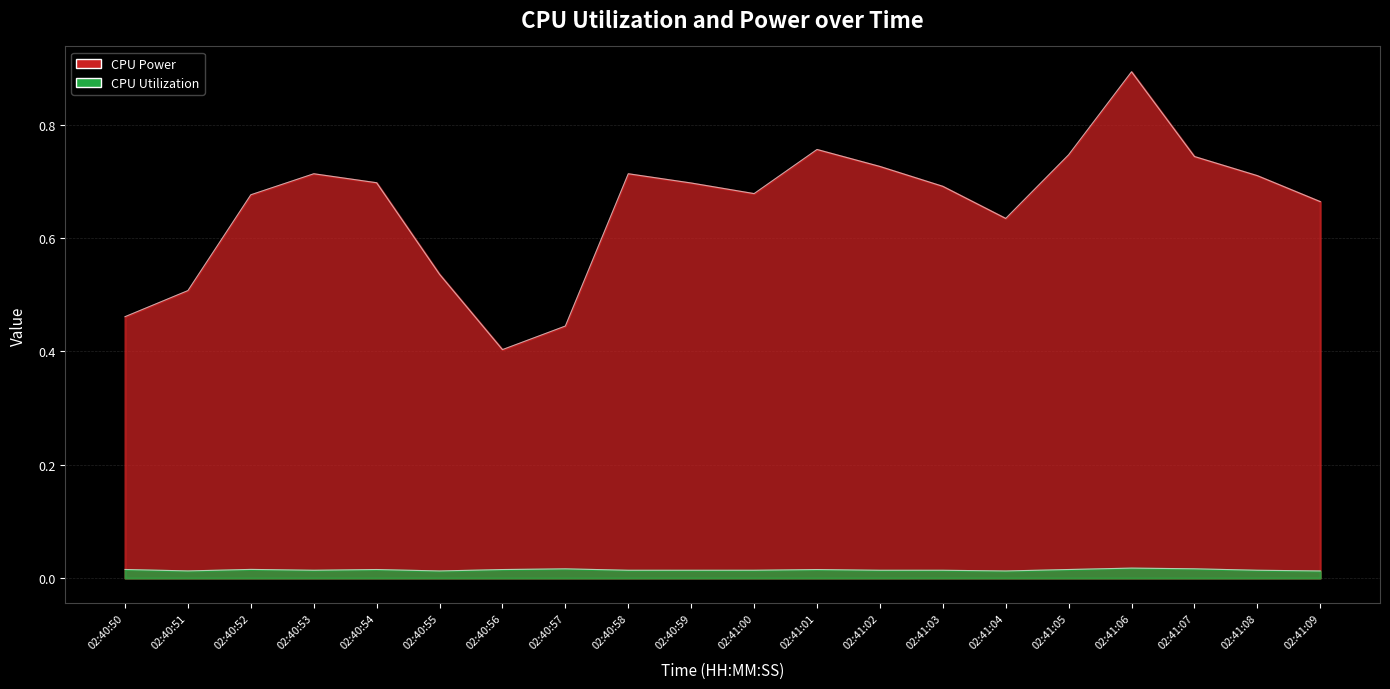

At how many categories does at least one series exceed 0?

20